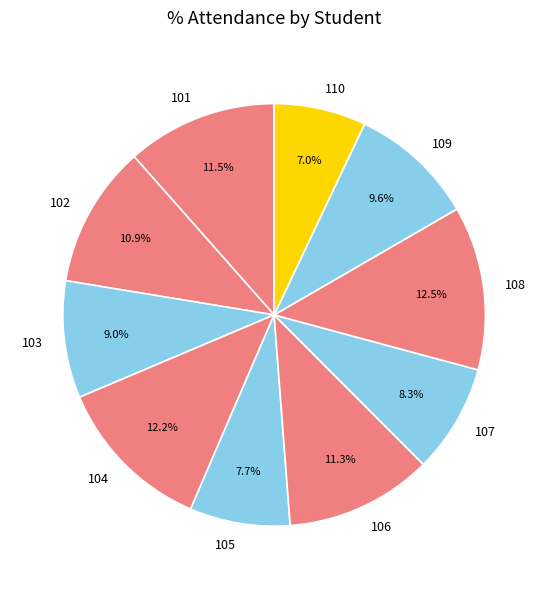

To the nearest percent, what is the difference between the largest and smallest slice percentages?

6%